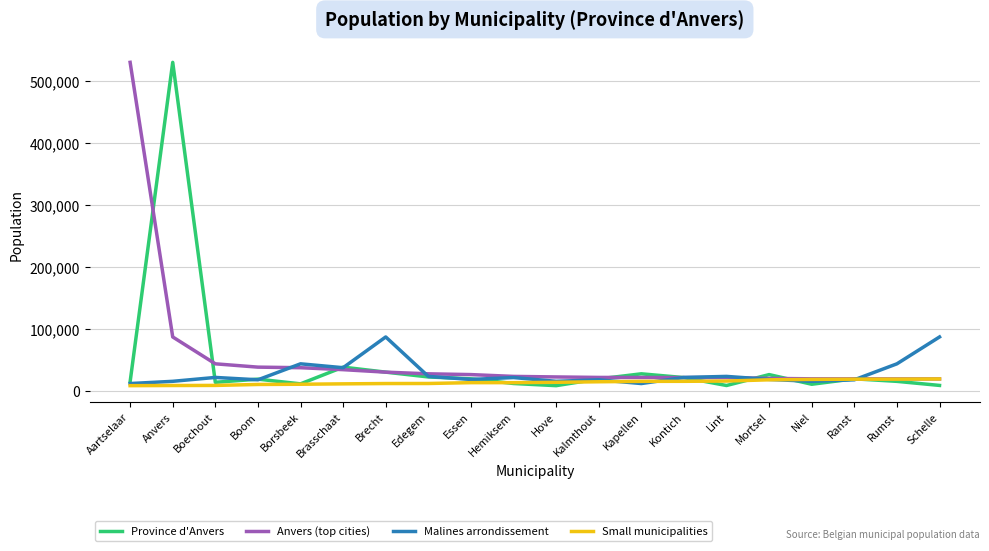

Is it true that Small municipalities equals 10595 at Borsbeek?

True